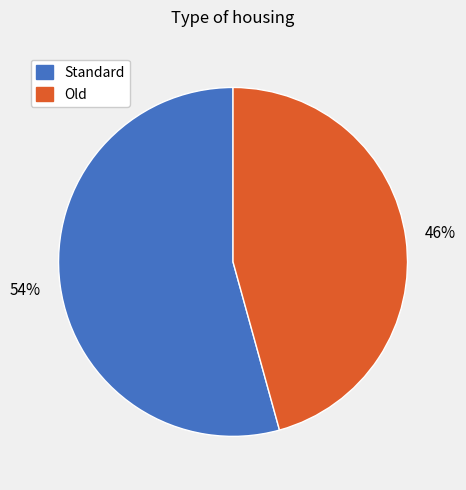

How many segments does this pie chart have?

2